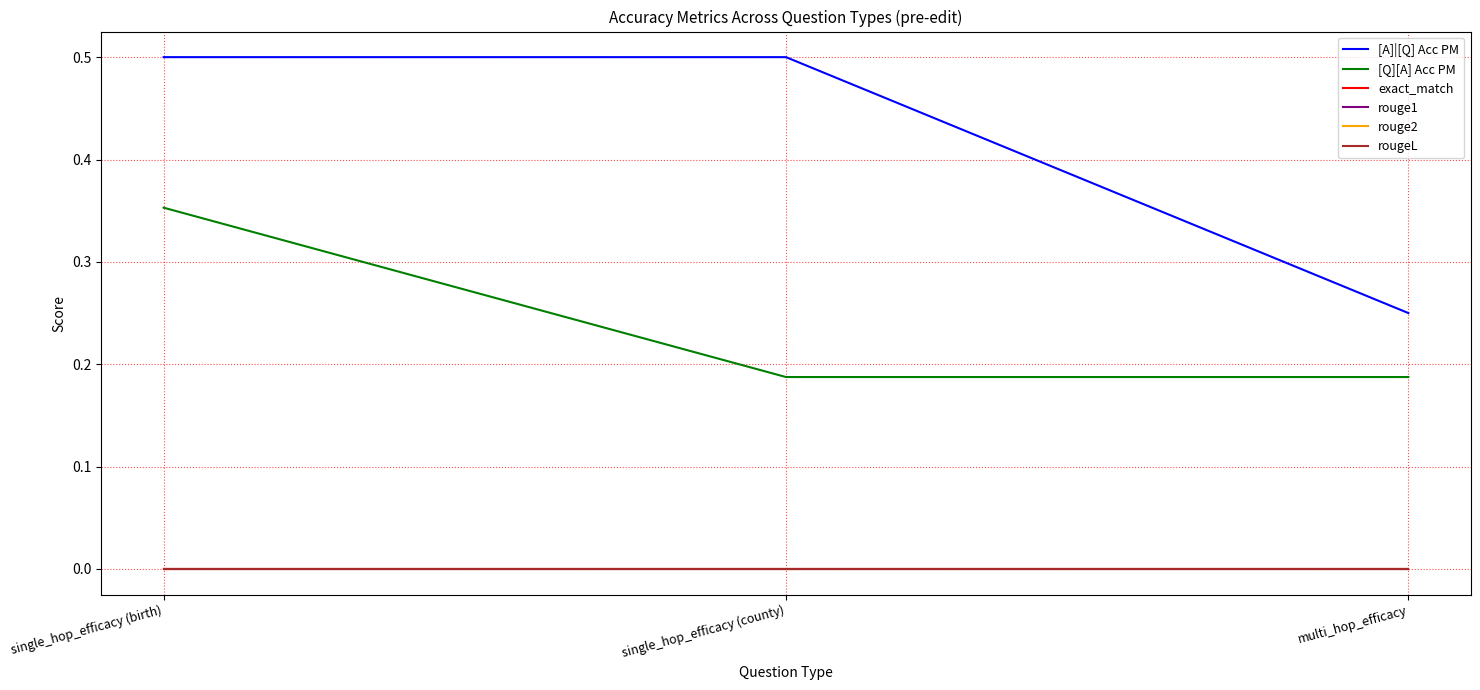

What is the maximum value shown in the chart?

0.5